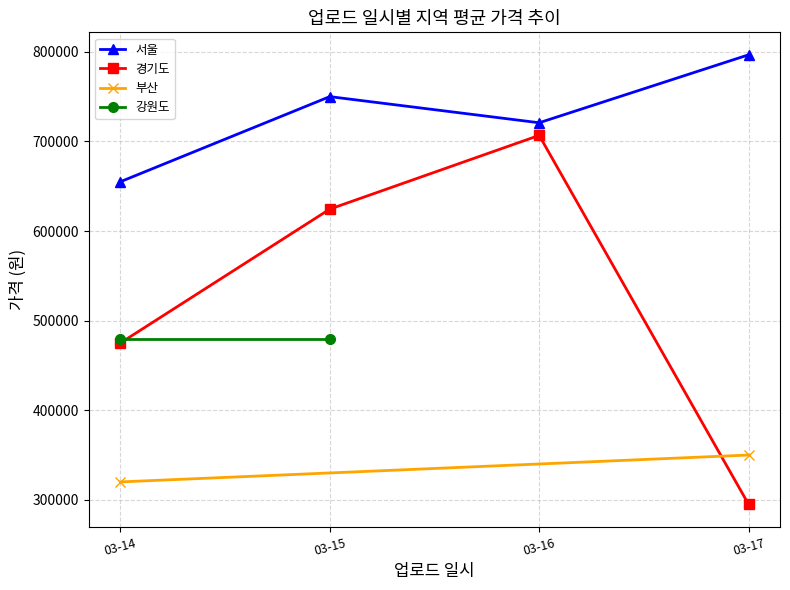

List the labels in order of 서울 value, largest first.

03-17, 03-15, 03-16, 03-14